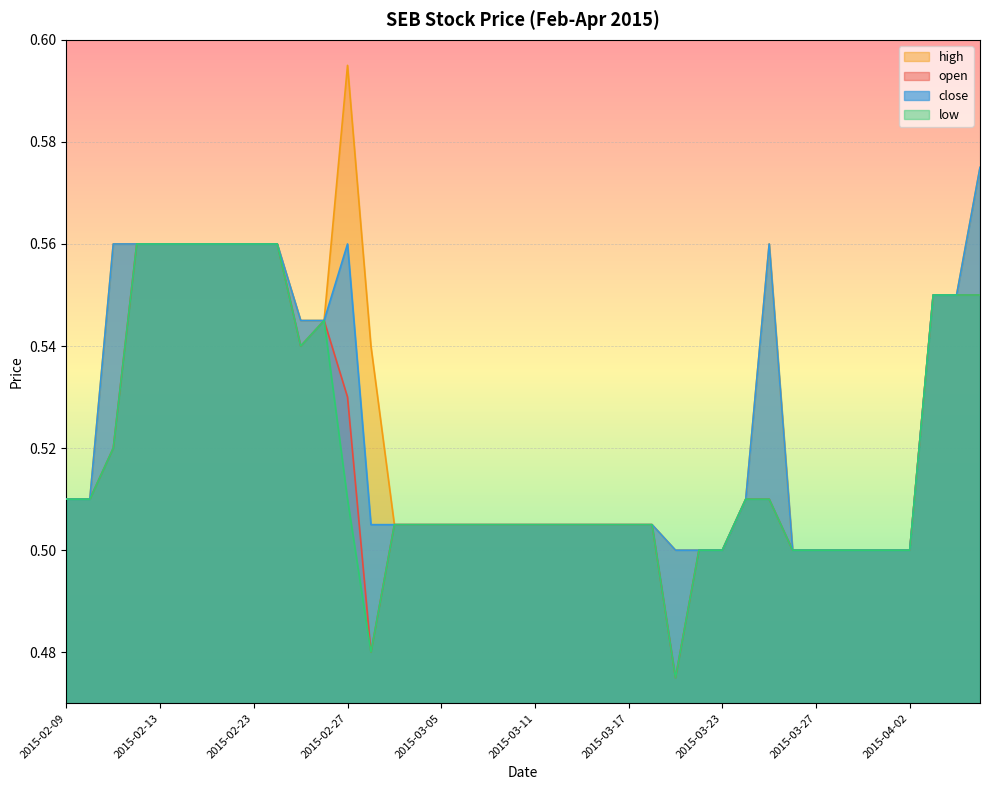

True or false: close and open cross at least once.

False